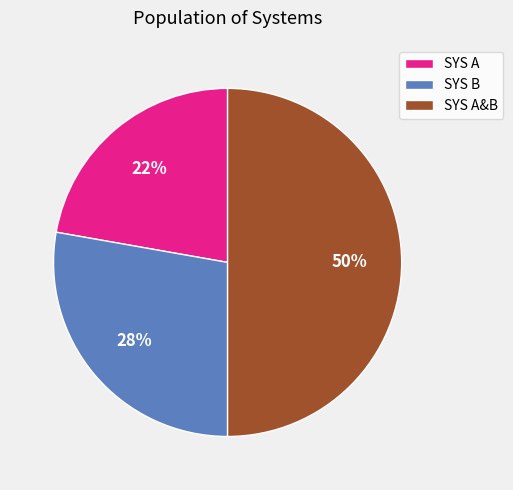

Which category has the biggest portion of the pie?

SYS A&B